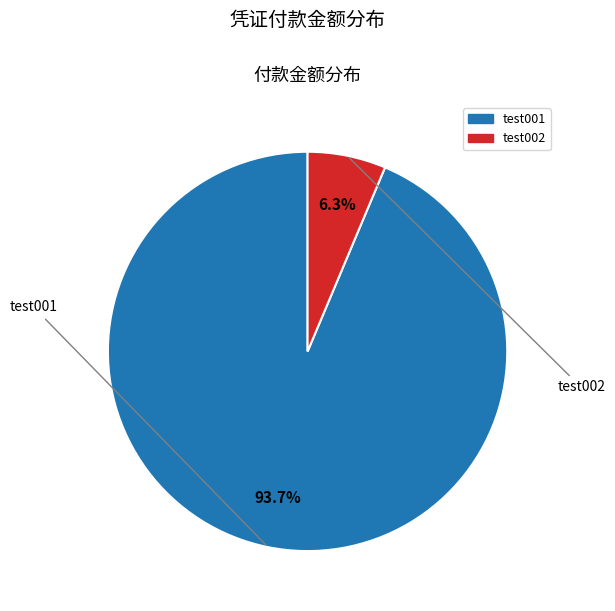

To the nearest percent, what percentage of the pie is test001?

94%